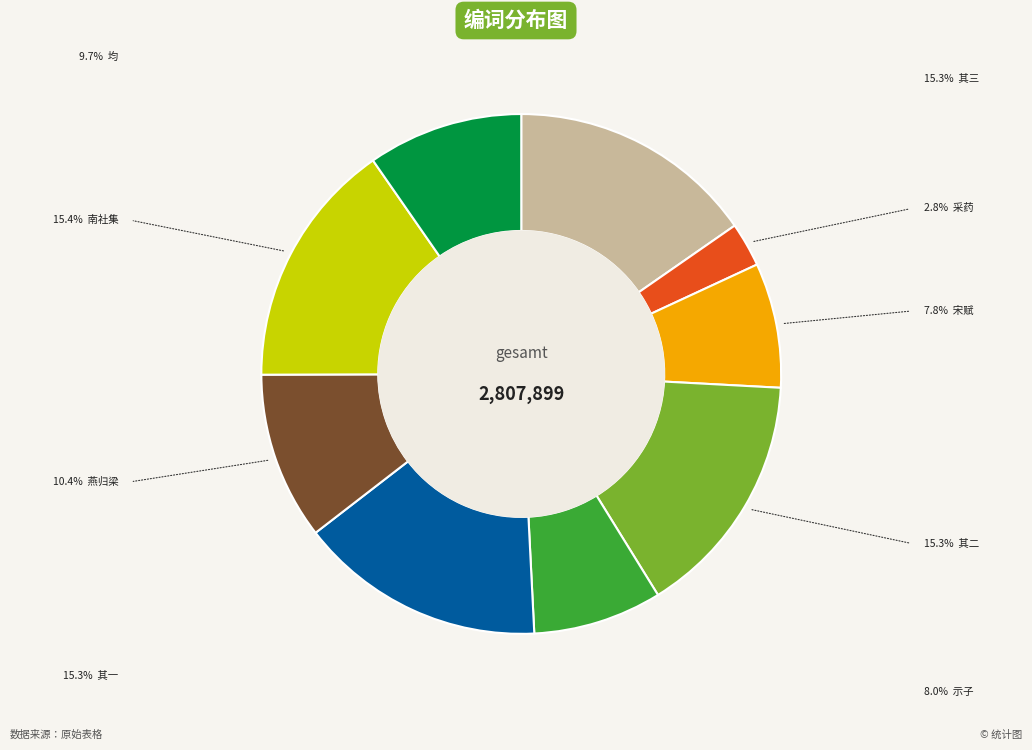

Does any single category account for the majority?

No